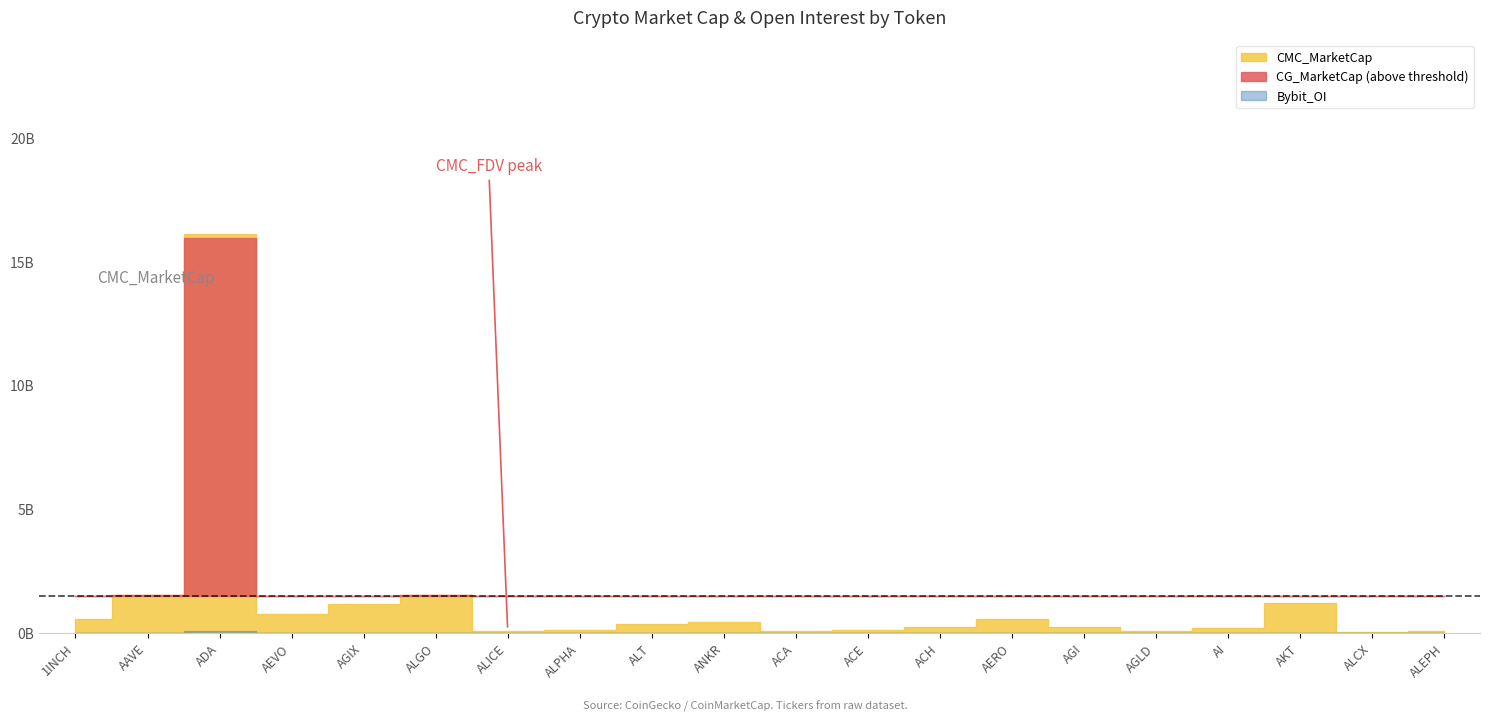

At which label does CG_MarketCap reach its peak?

ADA